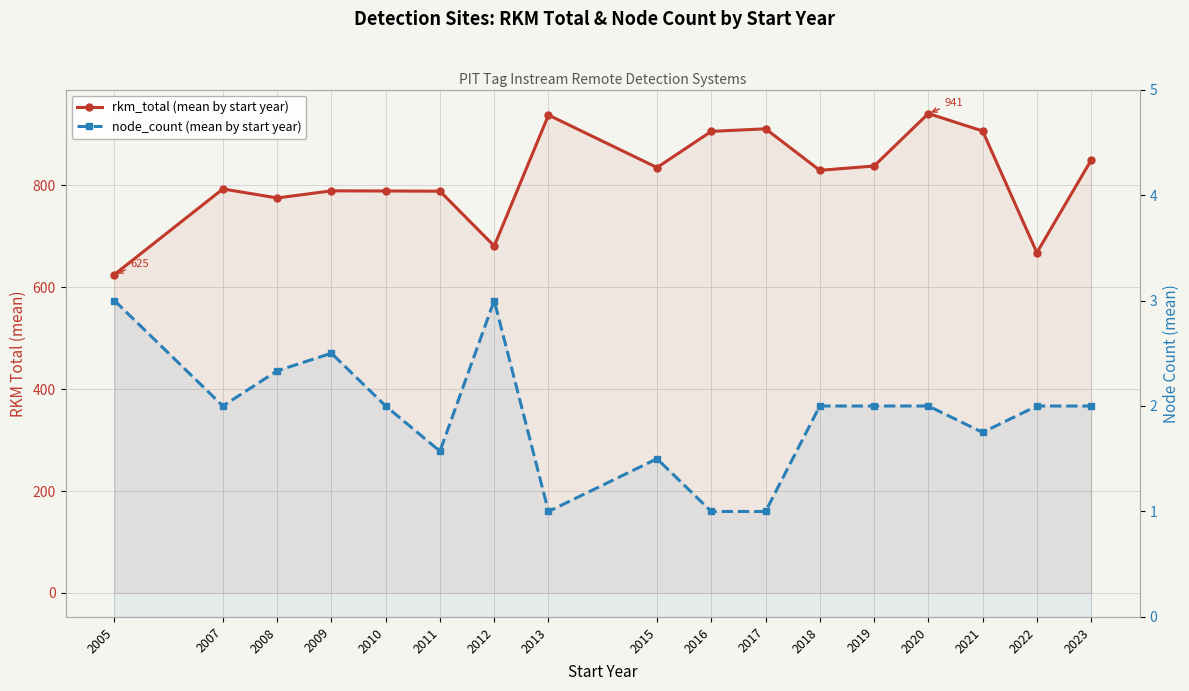

What is the difference between the highest and lowest values at 2016?

905.0